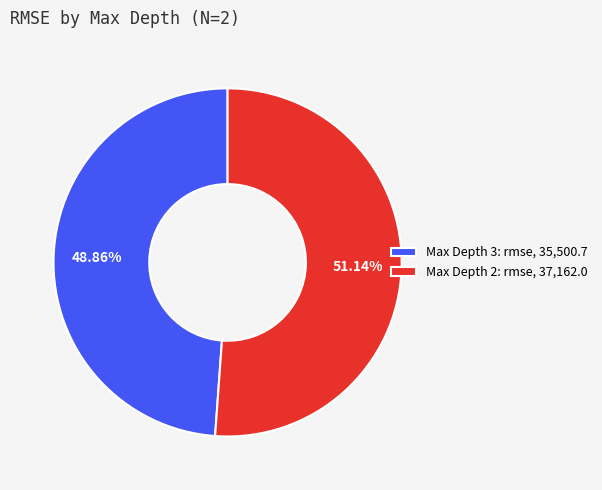

Which has a higher value, Max Depth 3: rmse, 35,500.7 or Max Depth 2: rmse, 37,162.0?

Max Depth 2: rmse, 37,162.0